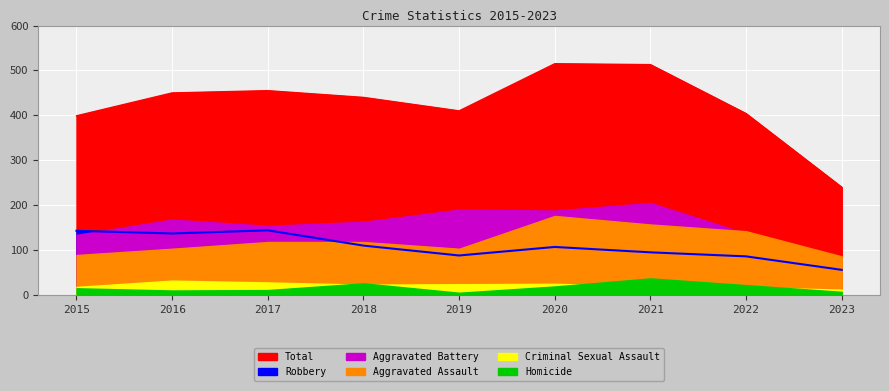

What is the value of the Homicide point at the 2nd from the left?

10